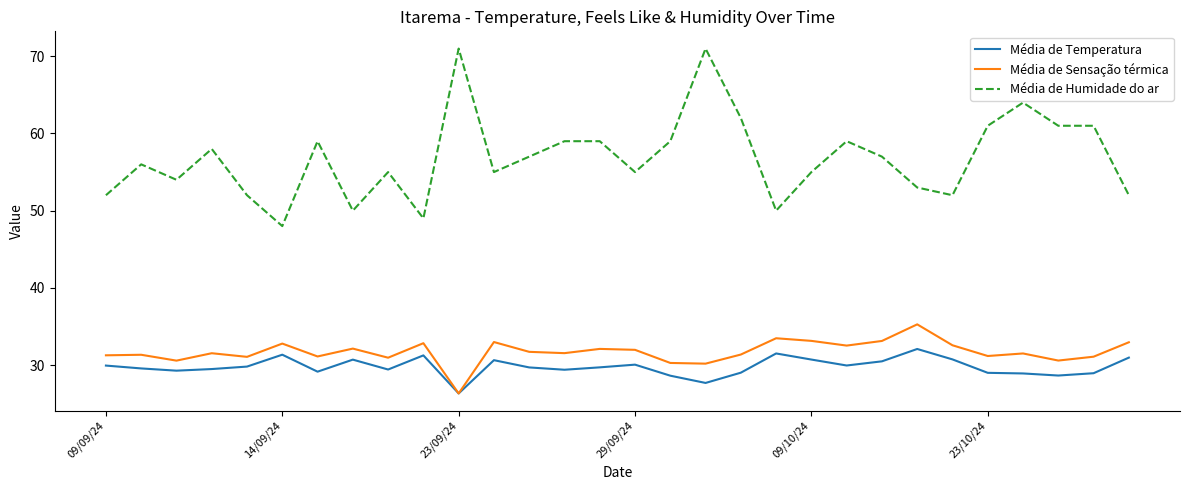

What is the maximum value shown in the chart?

71.0